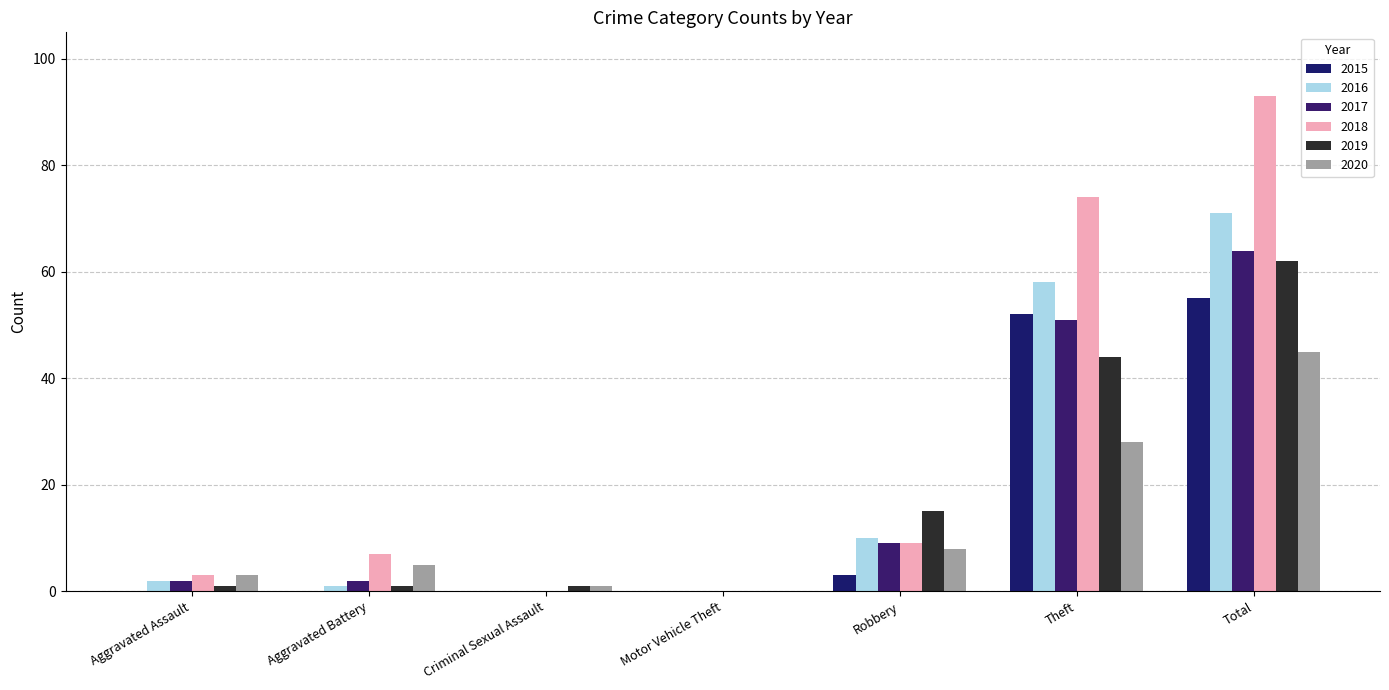

What position from the right is Total?

1